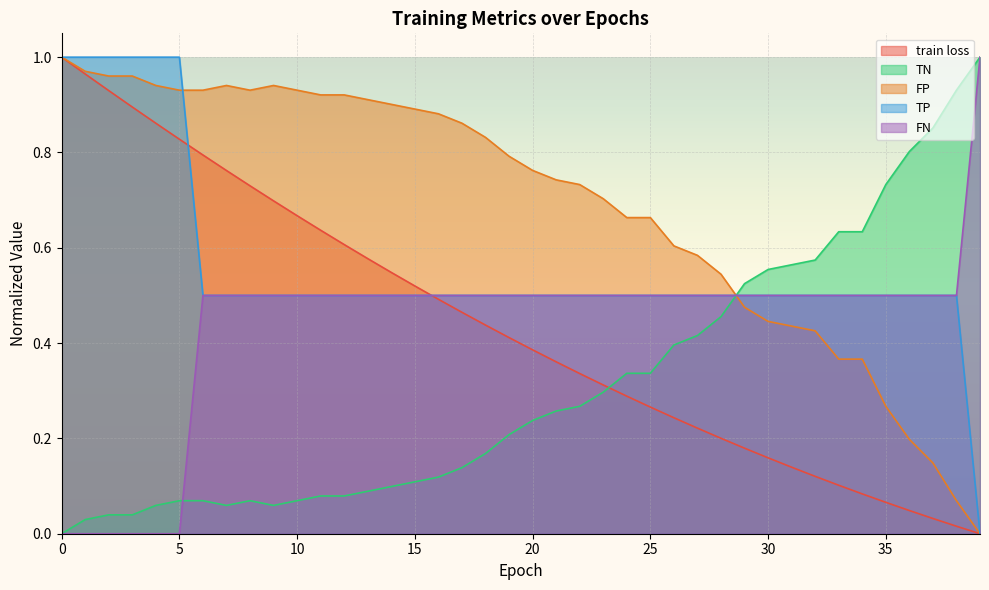

What value does the train loss series have at 17?

0.5